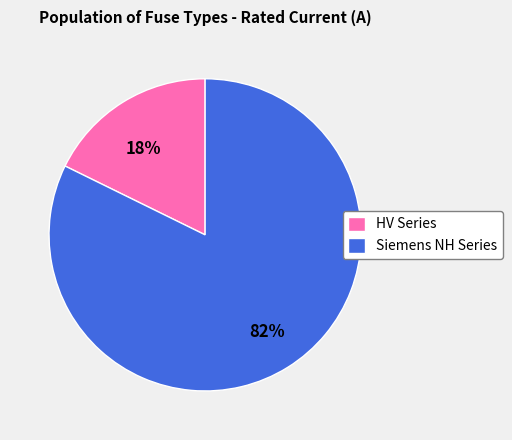

Do HV Series and Siemens NH Series together represent more than half of the pie?

Yes